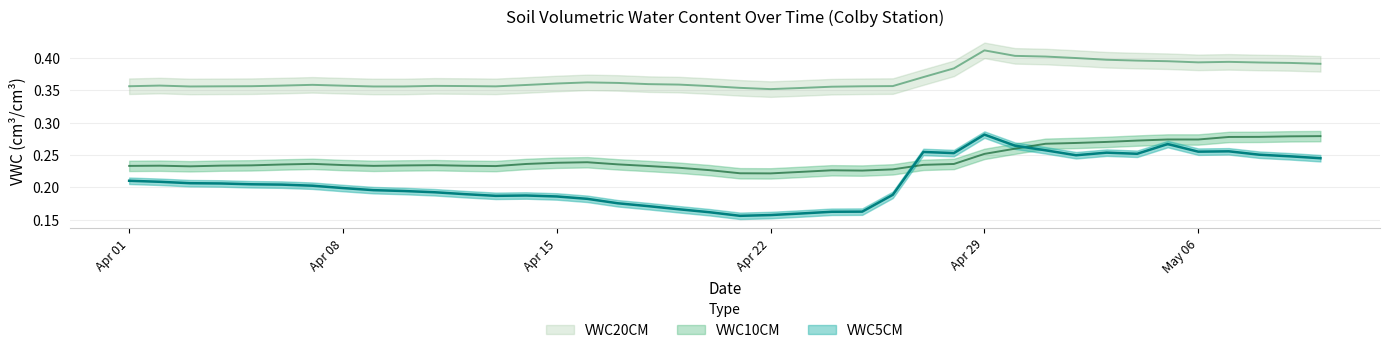

Rank the series at 4/24/2024 from highest to lowest value.

VWC20CM, VWC10CM, VWC5CM